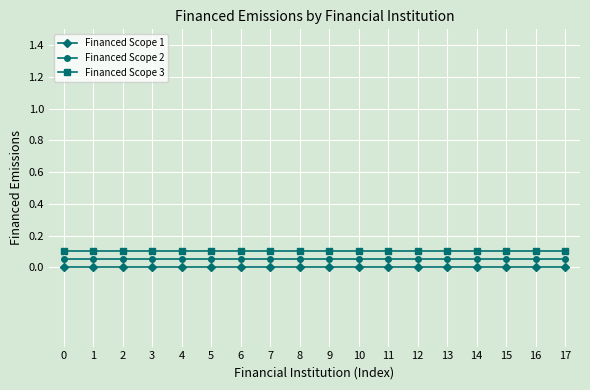

What is the sum of all Financed Scope 3 values?

1.8